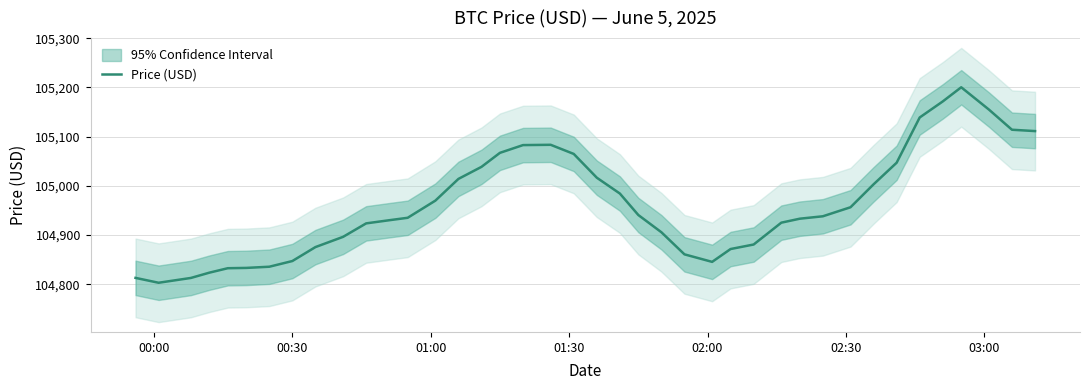

What value does the data have at 00:00?

104812.9